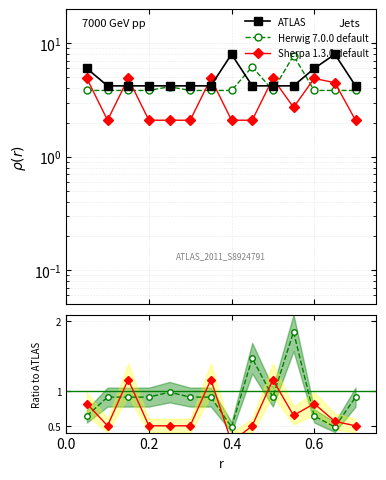

How many Sherpa 1.3.0 default values are between 0 and 1?

11